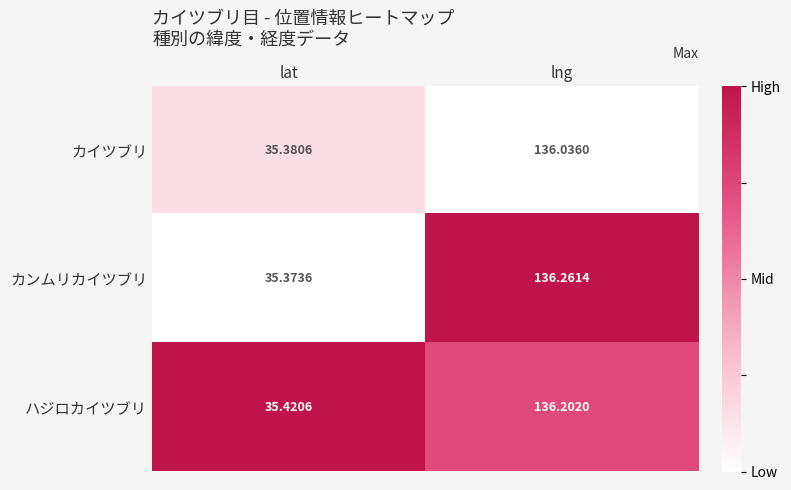

At which label is ハジロカイツブリ closest to 85?

lat